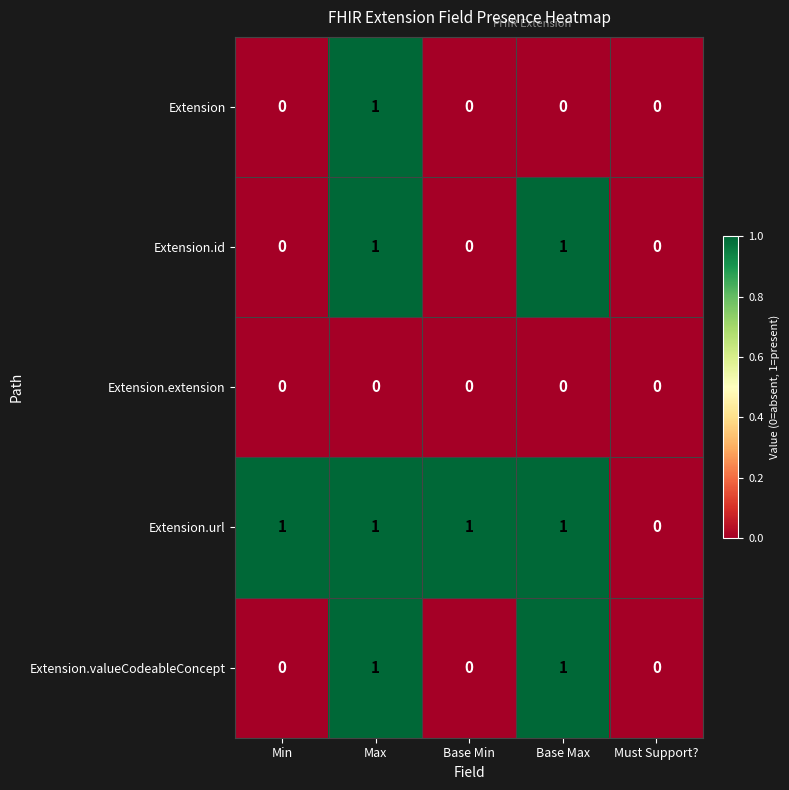

The Extension series shows 0 at Base Min. True or false?

True